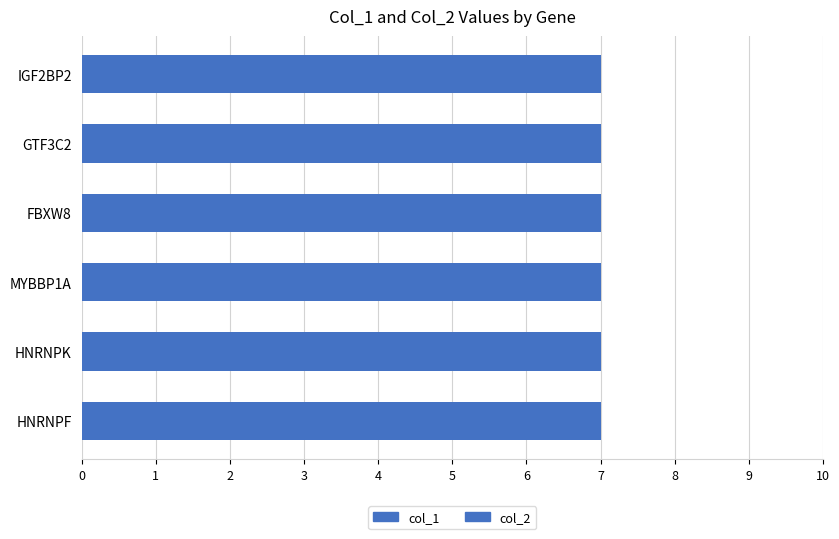

How many categories are shown in the chart?

6